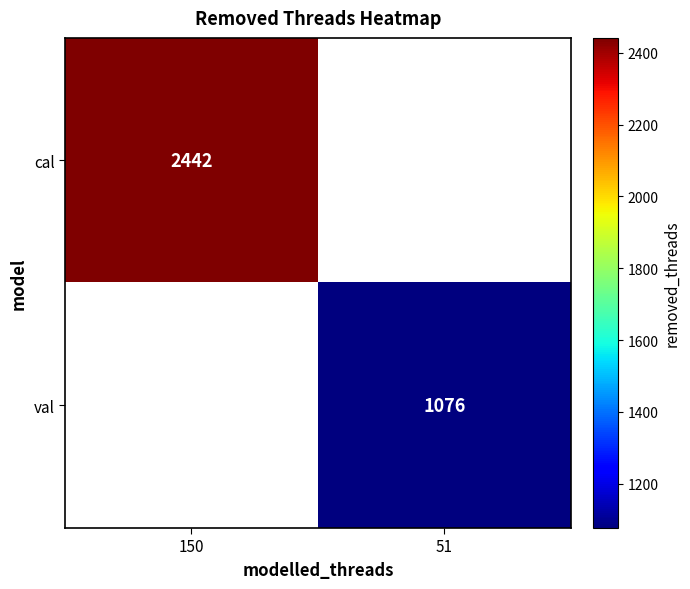

The cal series shows 2442 at 150. True or false?

True